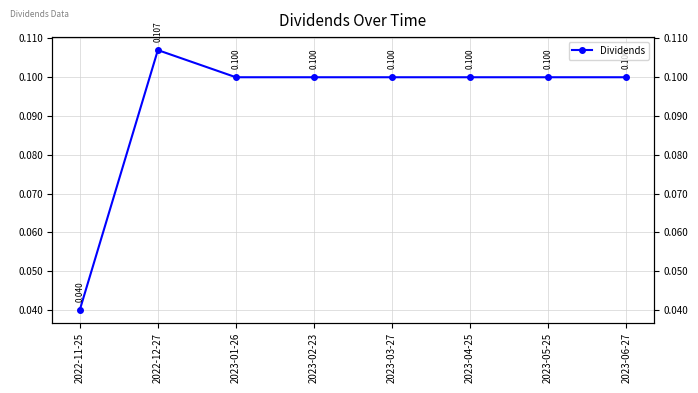

Does the chart display data point markers on the line(s)?

Yes